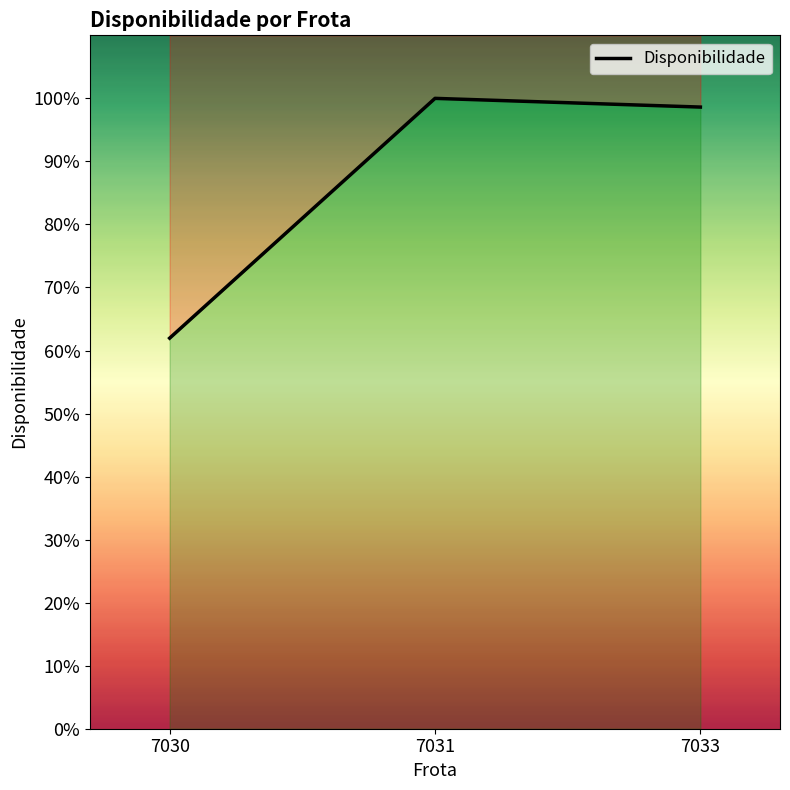

How many lines are shown in the chart?

1